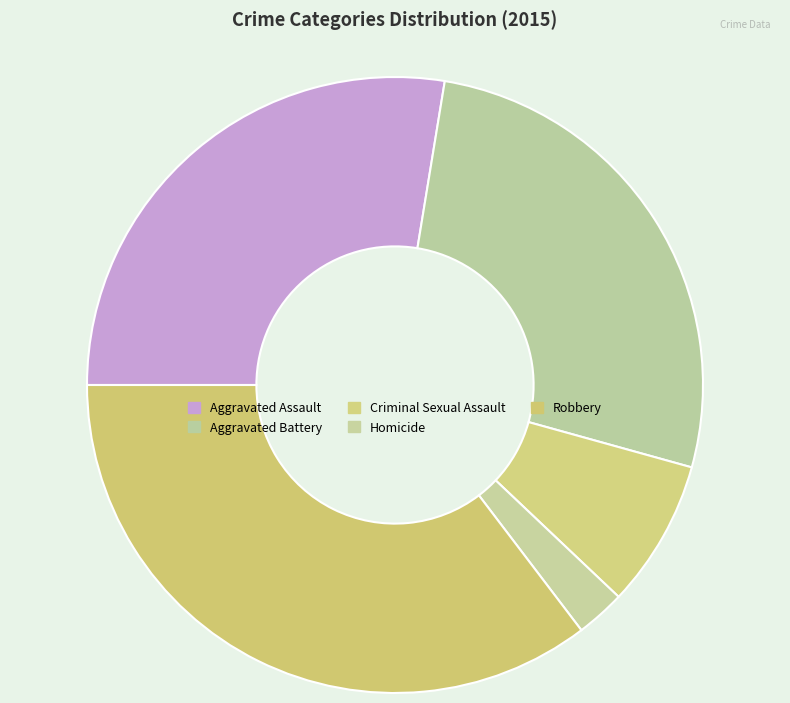

Rank the categories by value from highest to lowest.

Robbery, Aggravated Assault, Aggravated Battery, Criminal Sexual Assault, Homicide